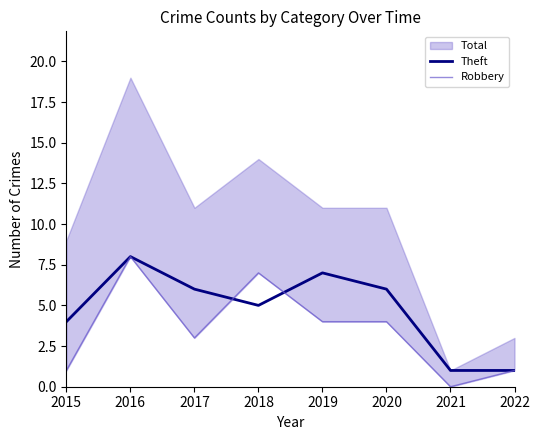

What is the highest value of the Theft series?

8